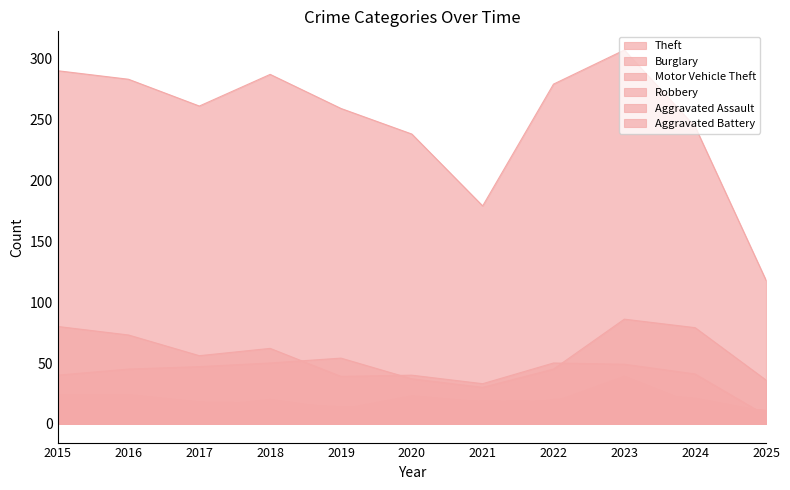

At how many categories does at least one series exceed 211?

9